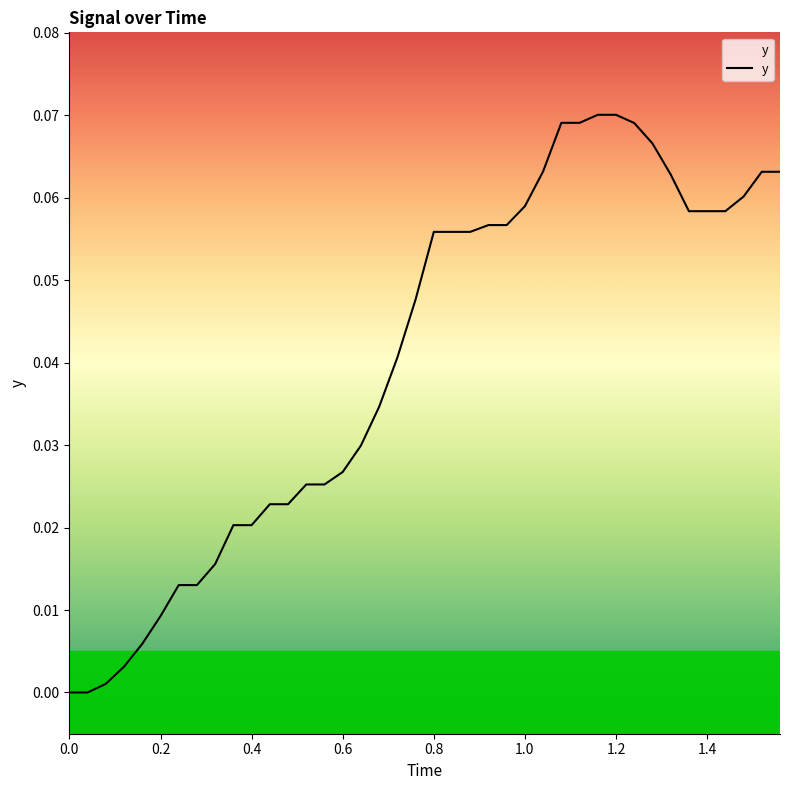

What is the difference between the second highest and second lowest values?

0.1